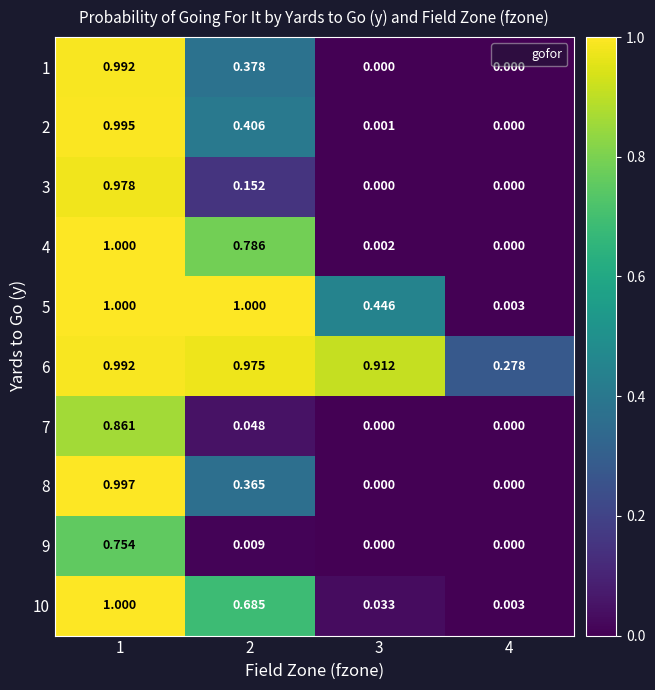

Count the number of categories in the chart.

4